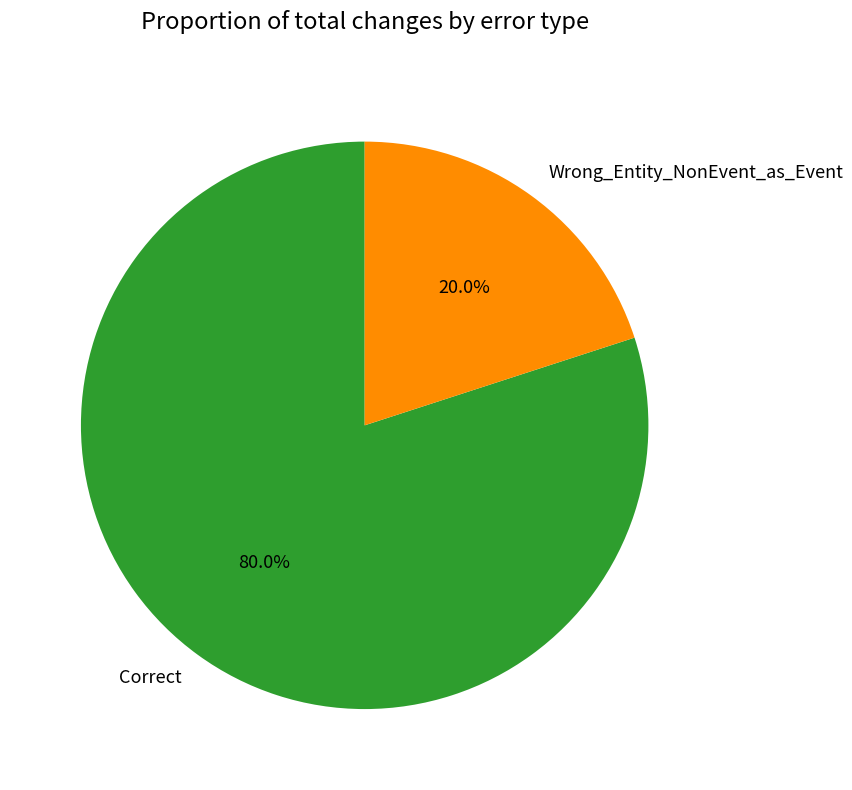

To the nearest percent, what is the average slice percentage?

50%